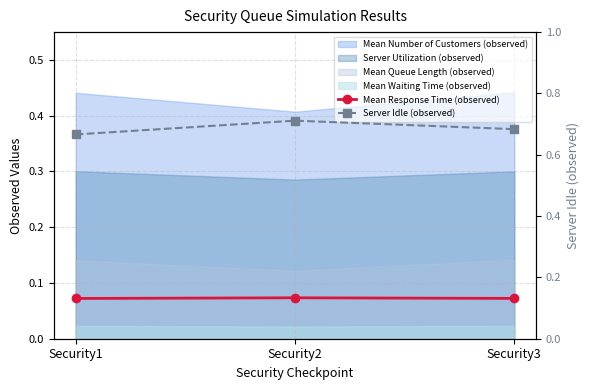

What is the sum of the Server Idle (observed) values at Security2 and Security3?

1.4